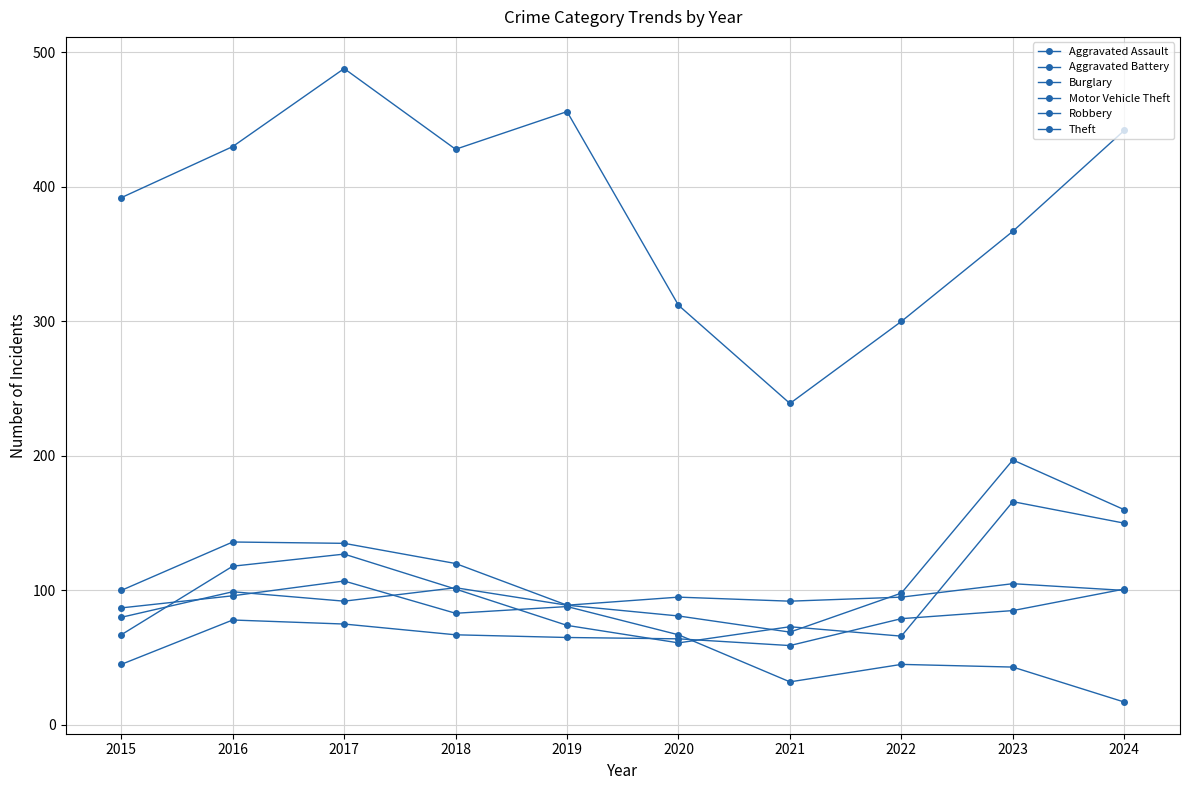

How many lines are shown in the chart?

6